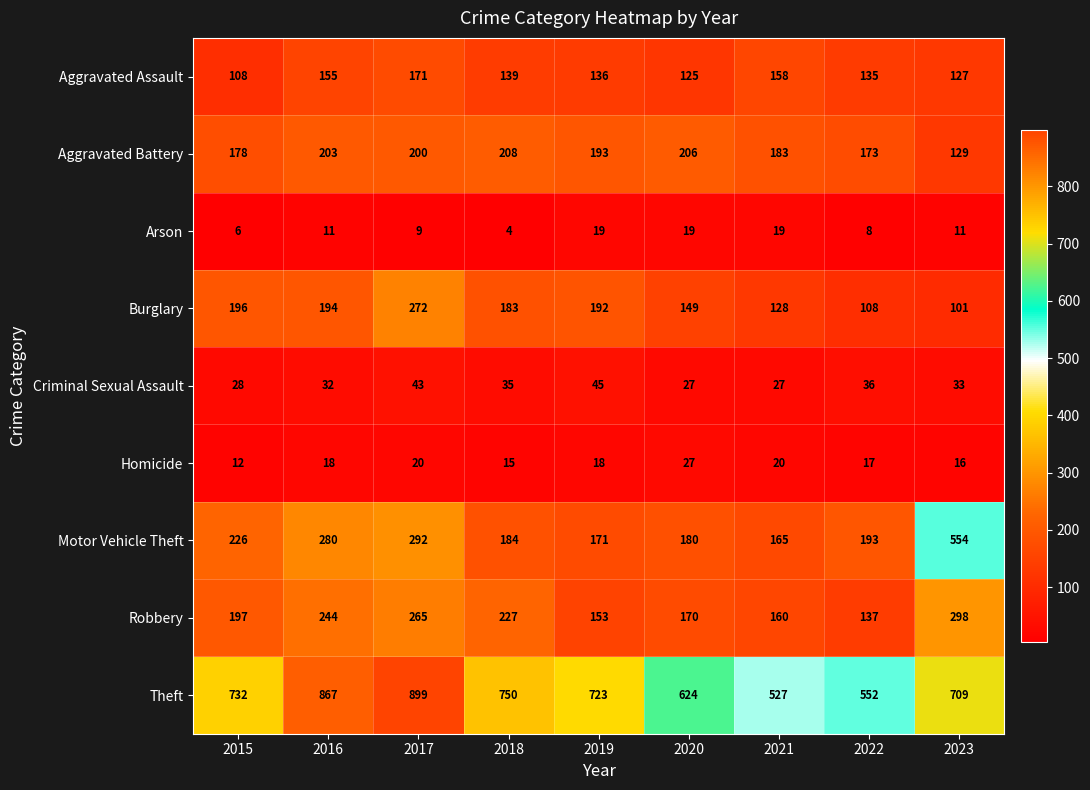

What is the total value across all series at 2016?

2004